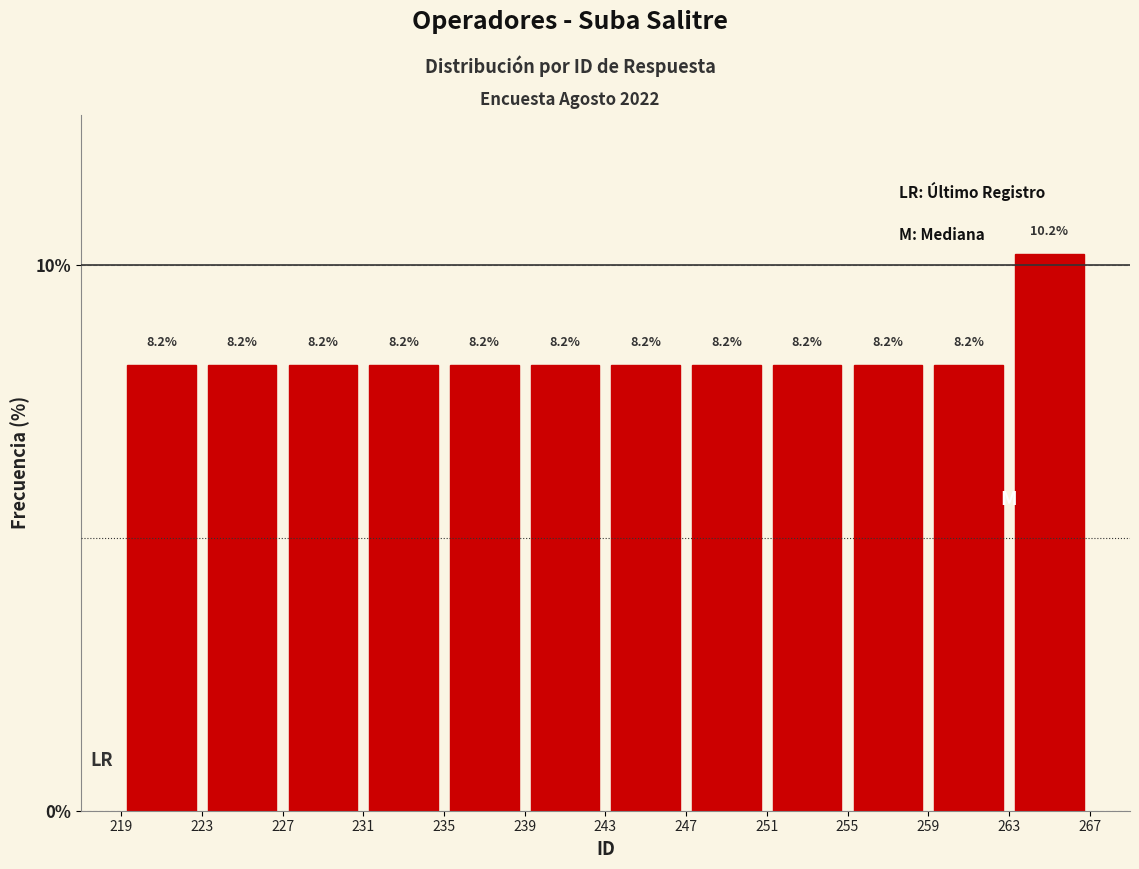

Reading left to right, list every bar in this chart as the range it spans on the x-axis followed by its height.

219 to 223: 8.2
223 to 227: 8.2
227 to 231: 8.2
231 to 235: 8.2
235 to 239: 8.2
239 to 243: 8.2
243 to 247: 8.2
247 to 251: 8.2
251 to 255: 8.2
255 to 259: 8.2
259 to 263: 8.2
263 to 267: 10.2